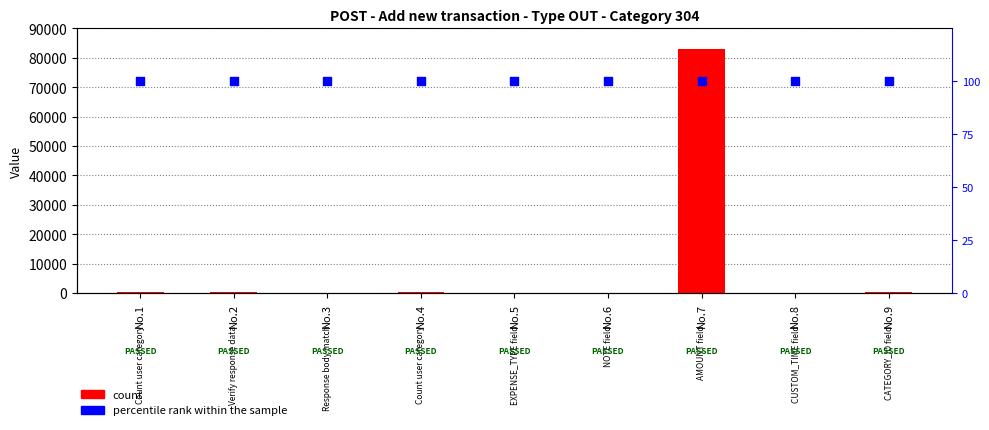

At which category is the sum across all series the highest?

No.7